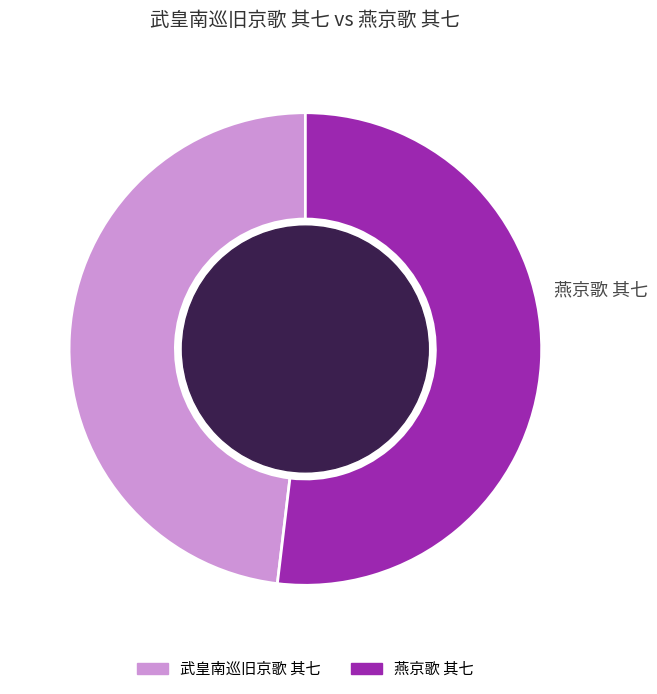

How many segments does this pie chart have?

2